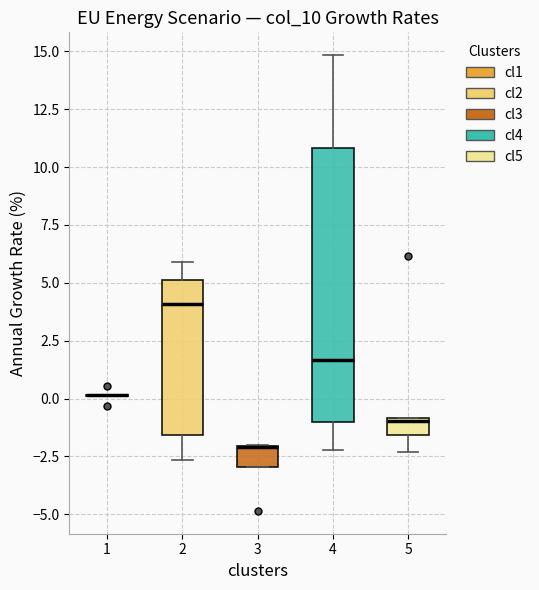

Where is the lower edge of the box at x = 3 on the y-axis? The values are not printed on the chart, so give them approximately, as read against the axis.

-3.0